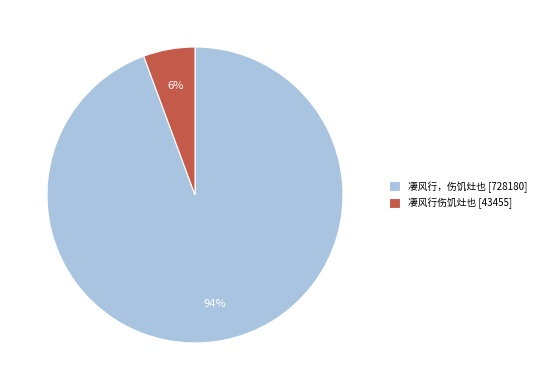

To the nearest percent, what percentage of the pie is 凄风行伤饥灶也?

6%